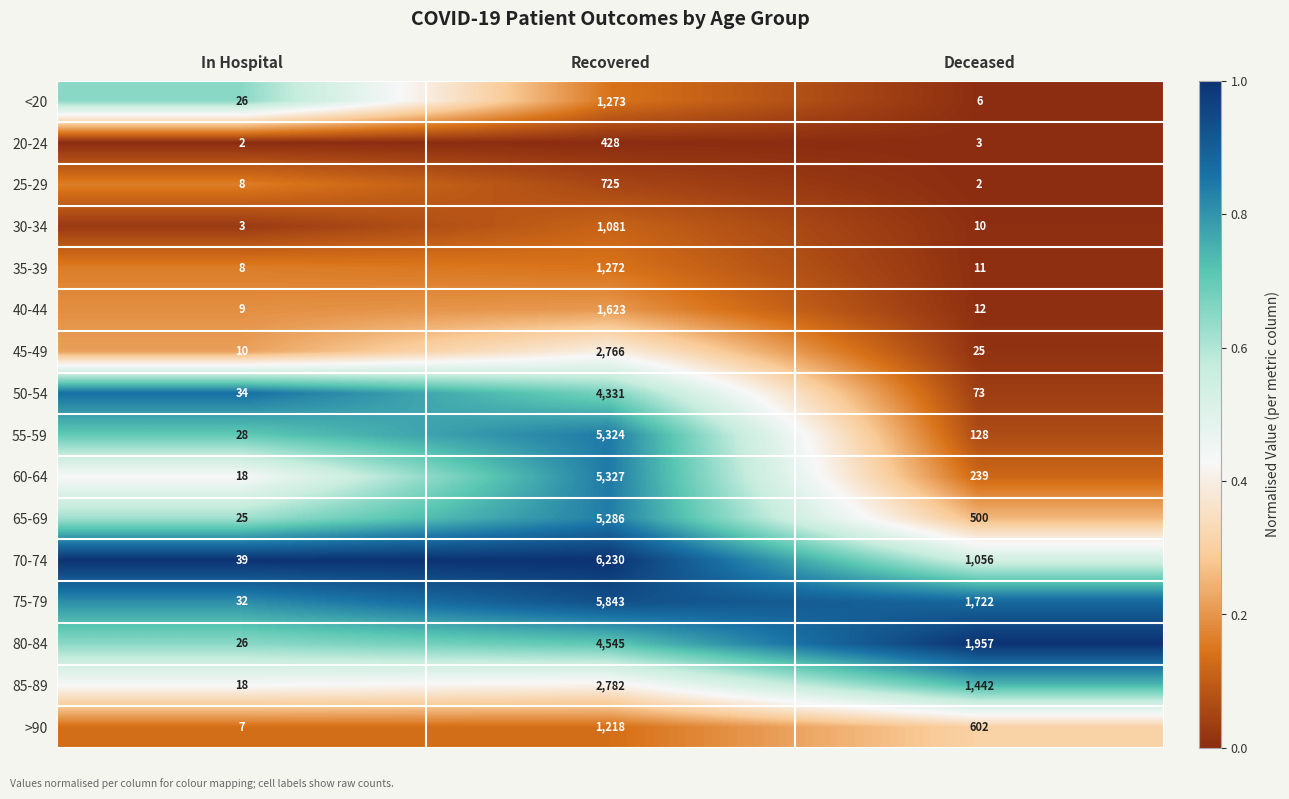

What is the total value across all series at Deceased?

7788